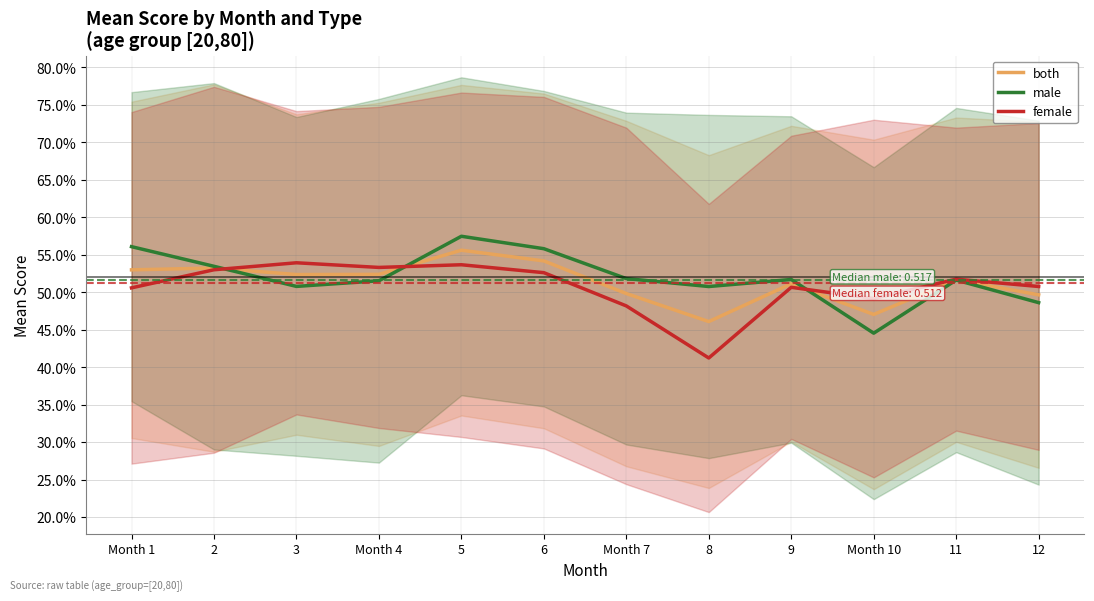

Does the chart display data point markers on the line(s)?

No